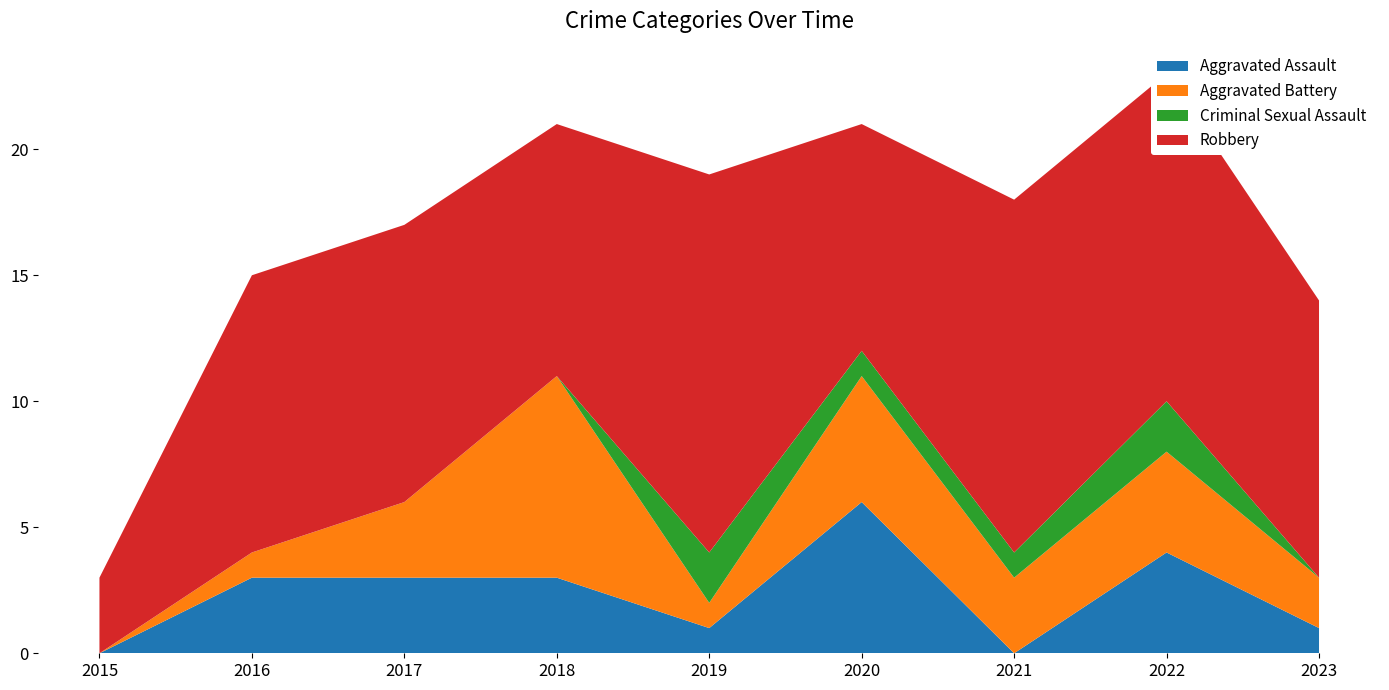

Reading left to right, transcribe all the data shown in this chart.

Aggravated Assault: 2015=0	2016=3	2017=3	2018=3	2019=1	2020=6	2021=0	2022=4	2023=1
Aggravated Battery: 2015=0	2016=1	2017=3	2018=8	2019=1	2020=5	2021=3	2022=4	2023=2
Criminal Sexual Assault: 2015=0	2016=0	2017=0	2018=0	2019=2	2020=1	2021=1	2022=2	2023=0
Robbery: 2015=3	2016=11	2017=11	2018=10	2019=15	2020=9	2021=14	2022=13	2023=11